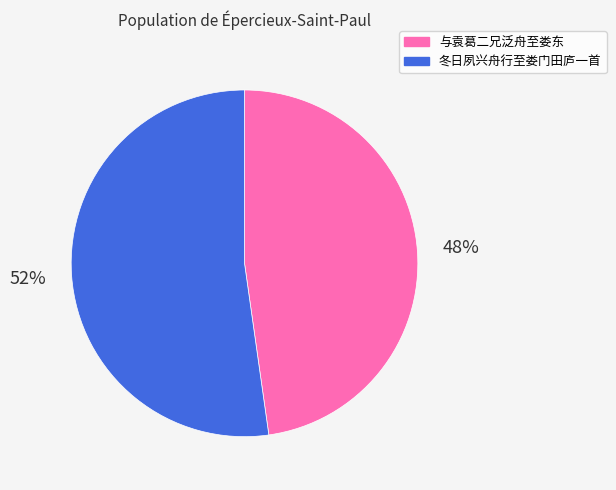

True or false: 与袁葛二兄泛舟至娄东 accounts for 48% of the total.

True